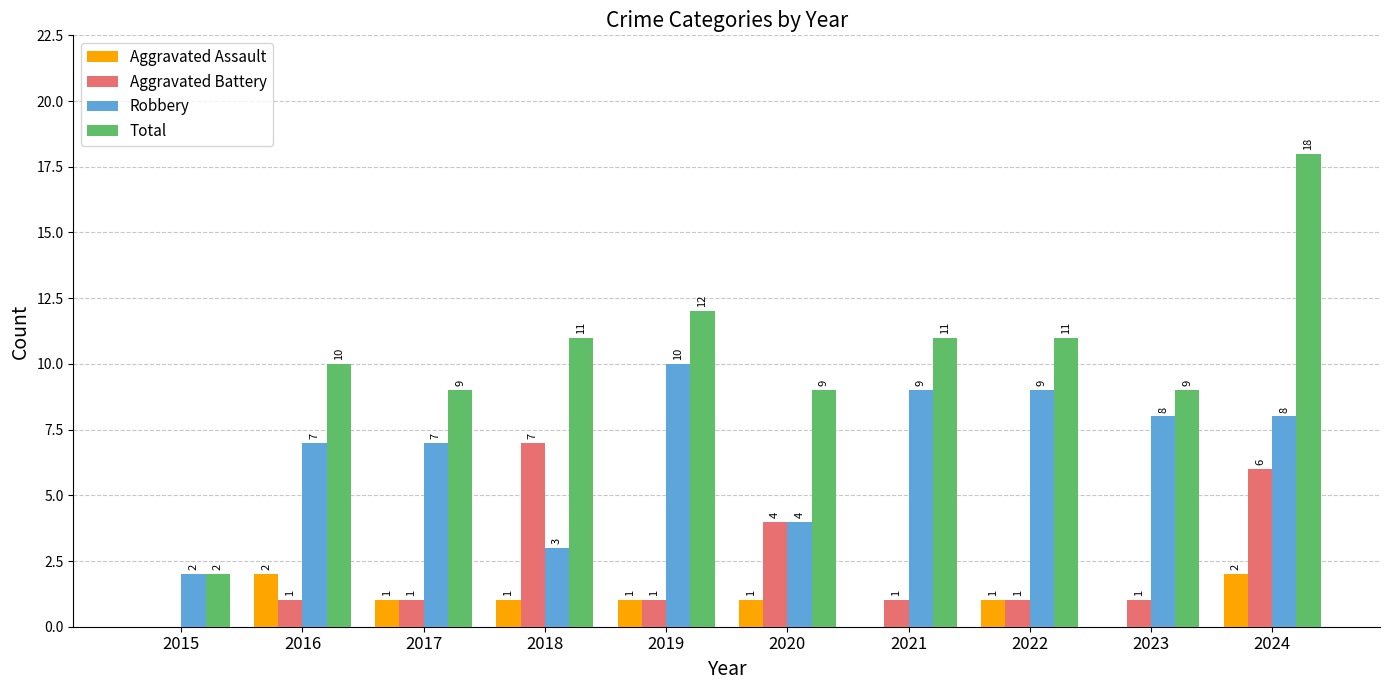

Which series changed the most between 2022 and 2024?

Total